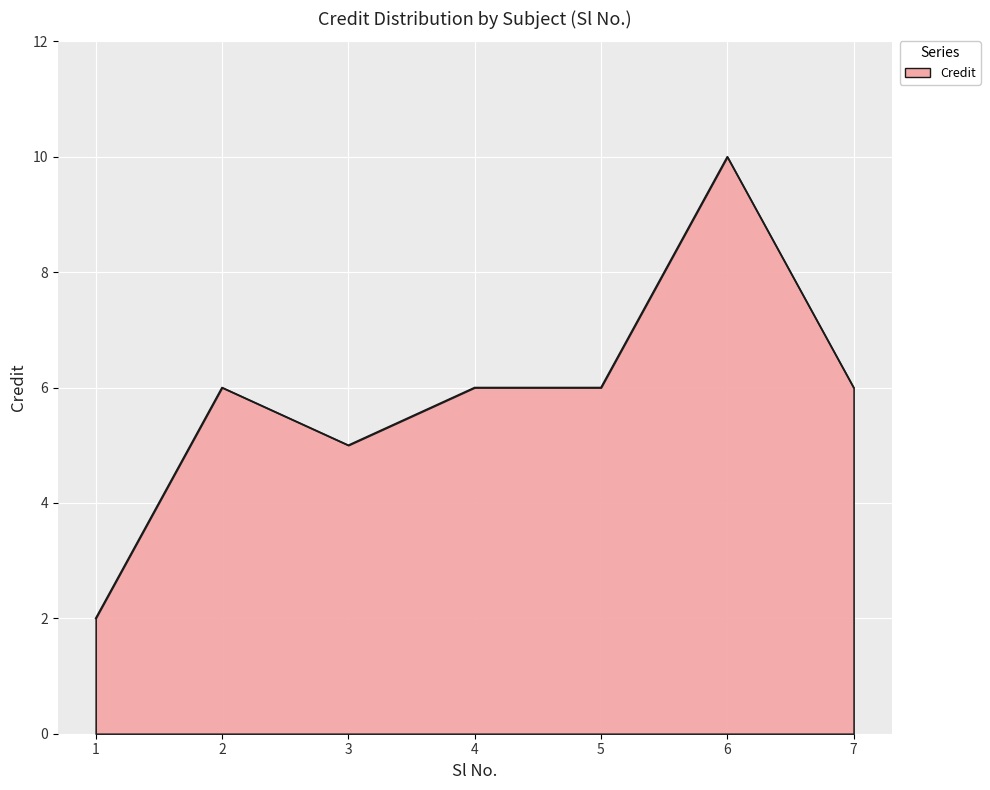

Which category has the highest value across all series?

6